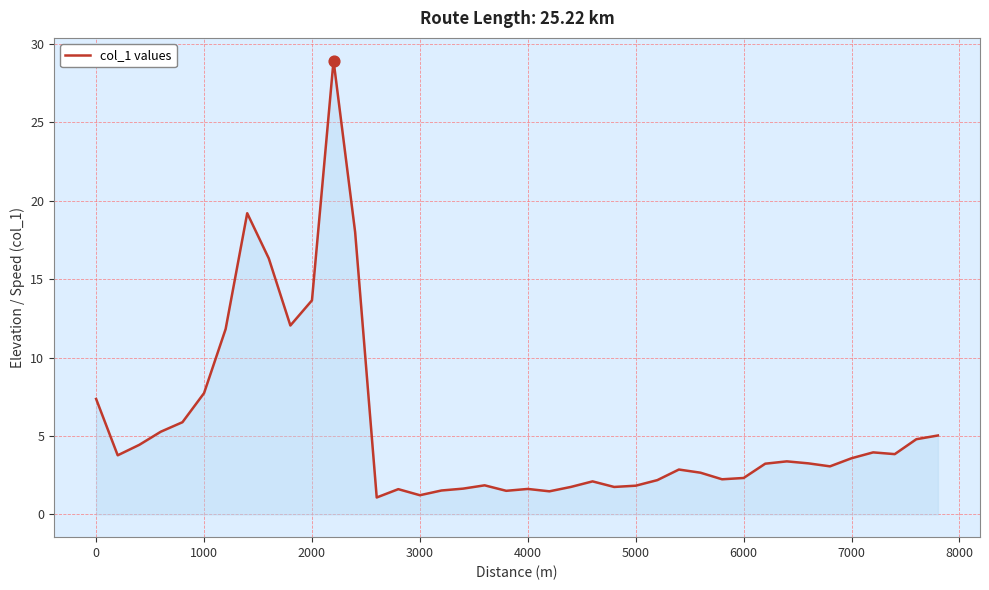

What is the greatest value displayed?

28.9